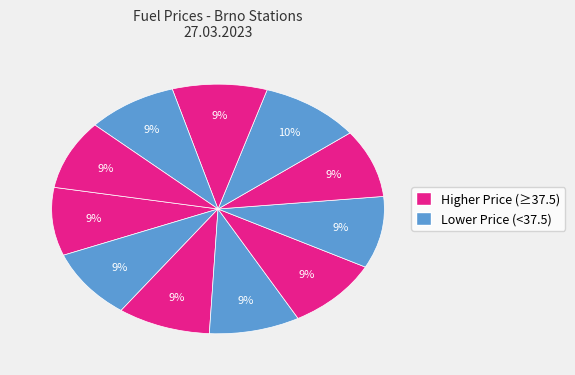

Count the number of slices in the pie.

11